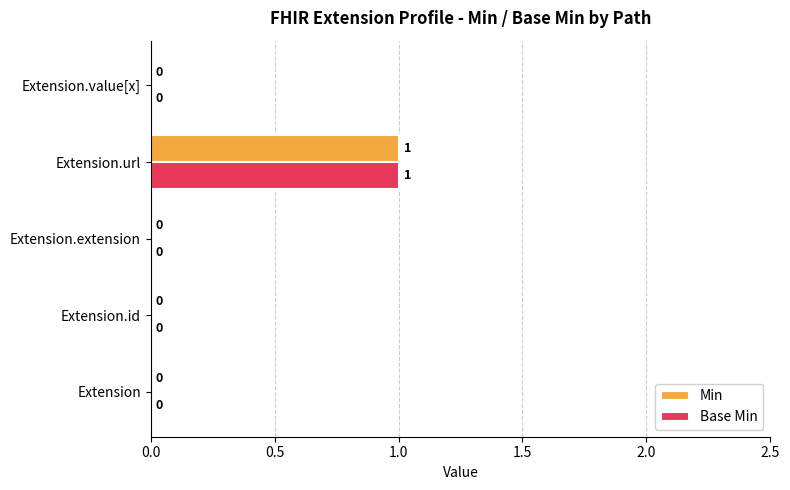

Is it true that Min equals 0 at Extension.extension?

True